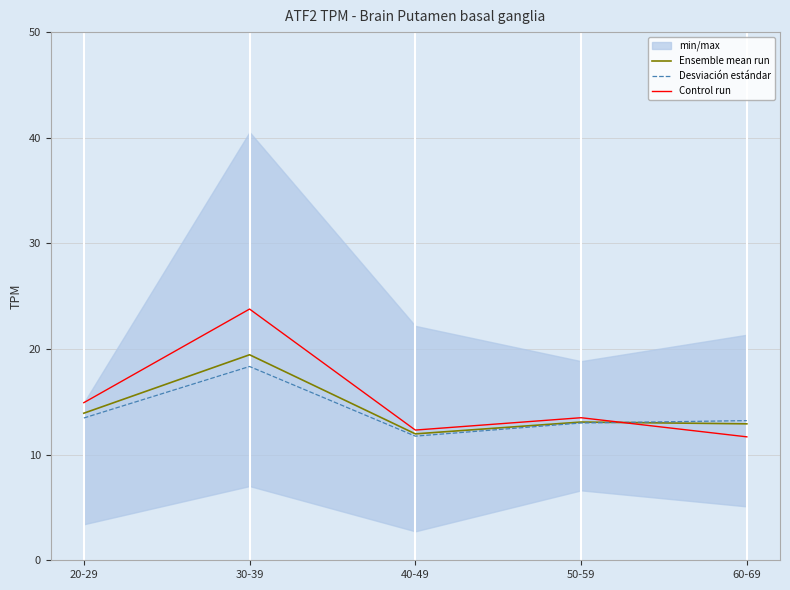

Reading left to right, list all the values displayed in this chart.

Ensemble mean run: 20-29=13.9	30-39=19.5	40-49=12.0	50-59=13.1	60-69=12.9
Desviación estándar: 20-29=13.5	30-39=18.3	40-49=11.8	50-59=13.0	60-69=13.2
Control run: 20-29=14.9	30-39=23.8	40-49=12.3	50-59=13.5	60-69=11.7